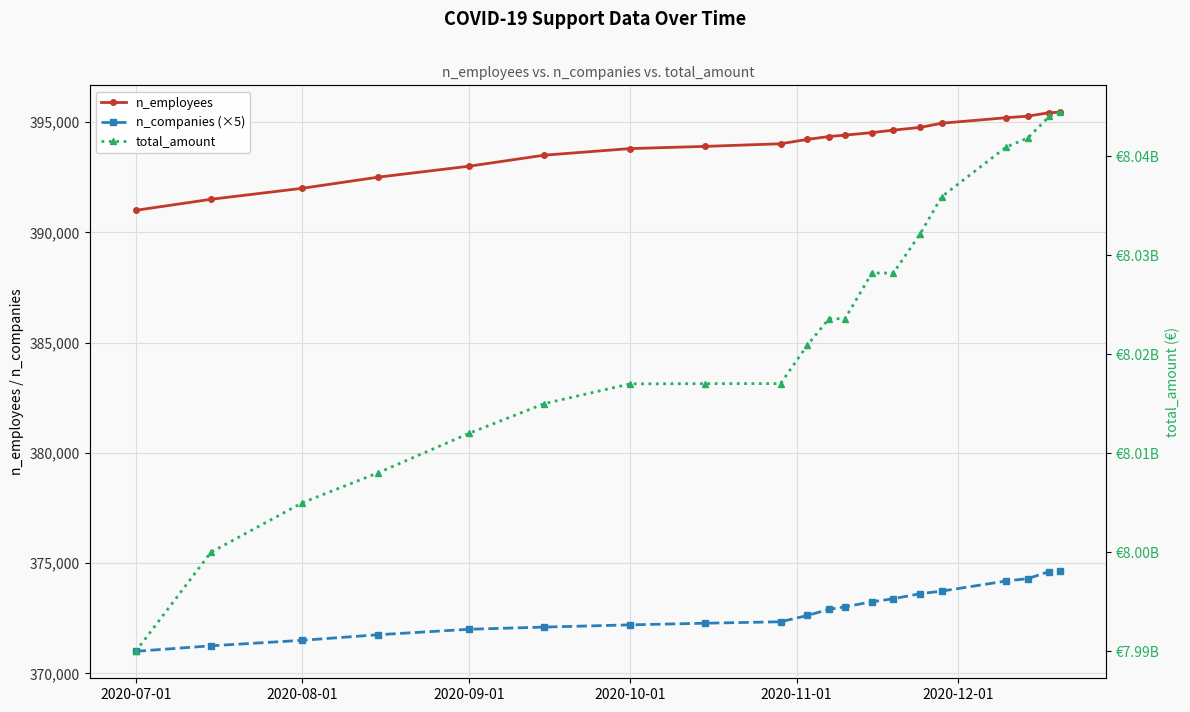

What is the value of the total_amount point at the 17th from the left?

8040911451